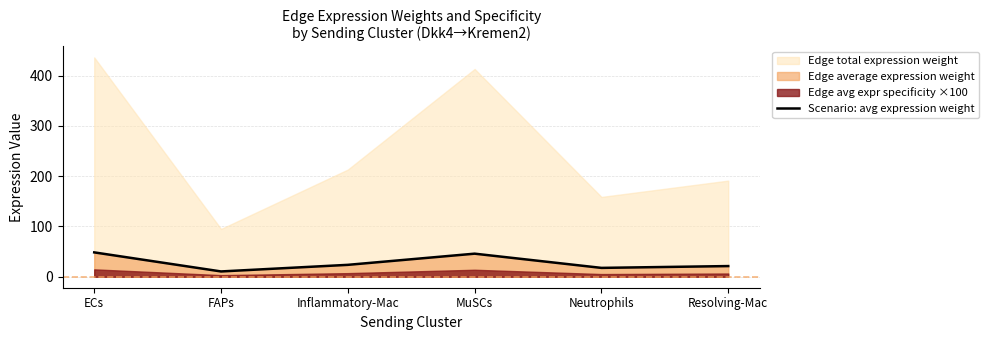

Where is the data nearest to the value 29?

Inflammatory-Mac